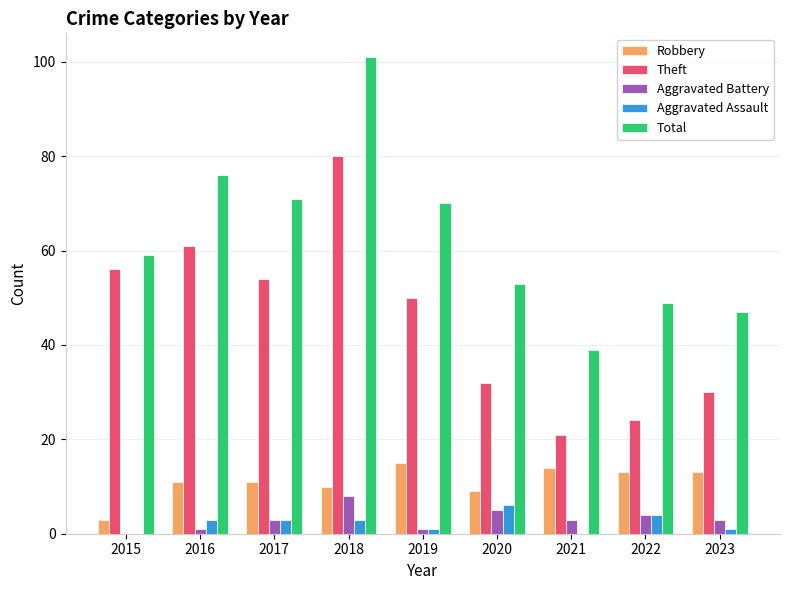

What value does the Aggravated Assault series have at 2022?

4